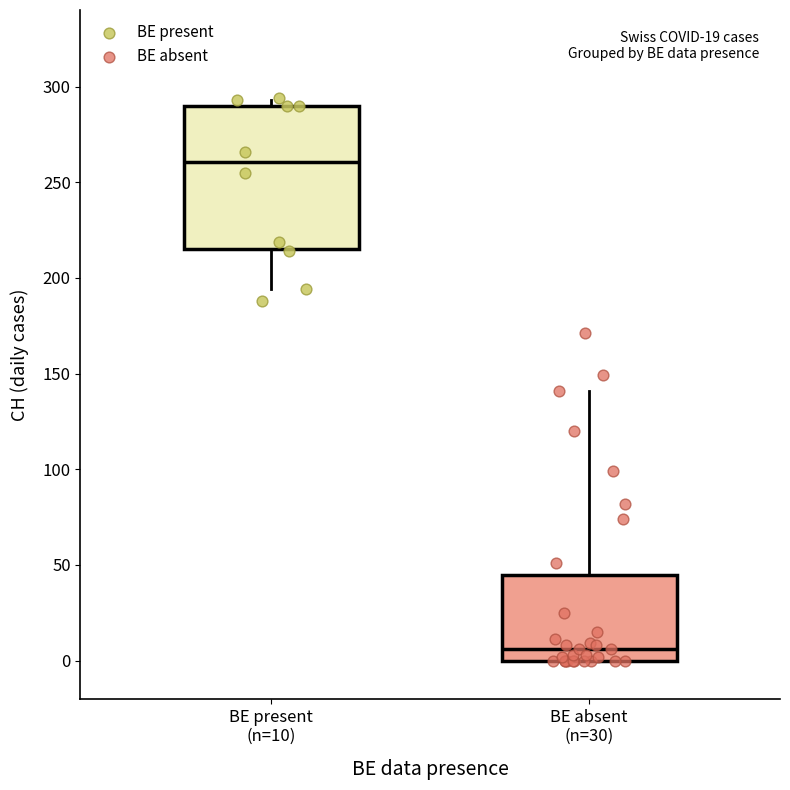

Comparing the boxes themselves (not the whiskers), which one is the tallest?

BE present (n=10)